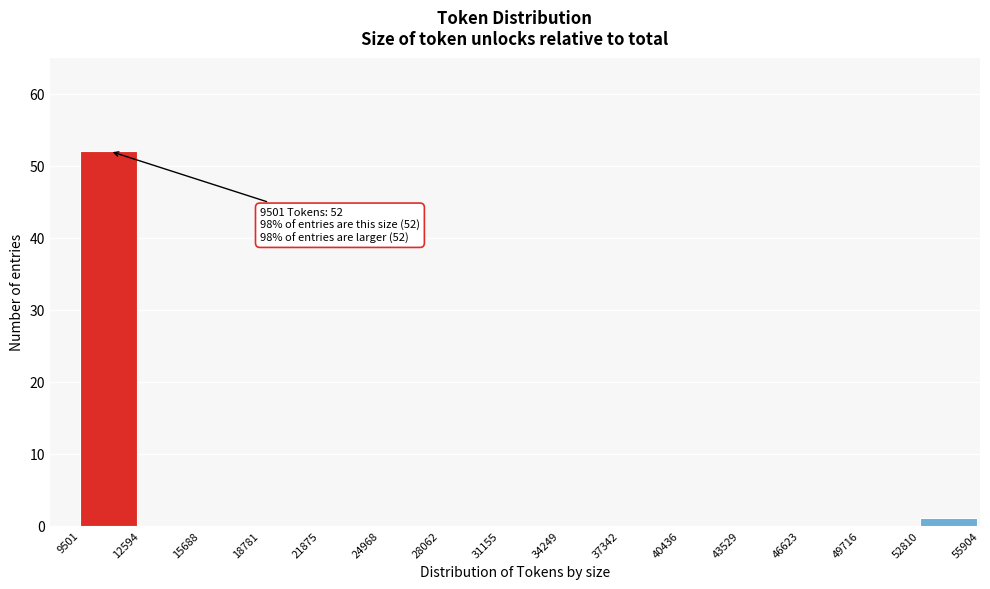

Which range on the x-axis has the tallest bar?

9501 to 12594